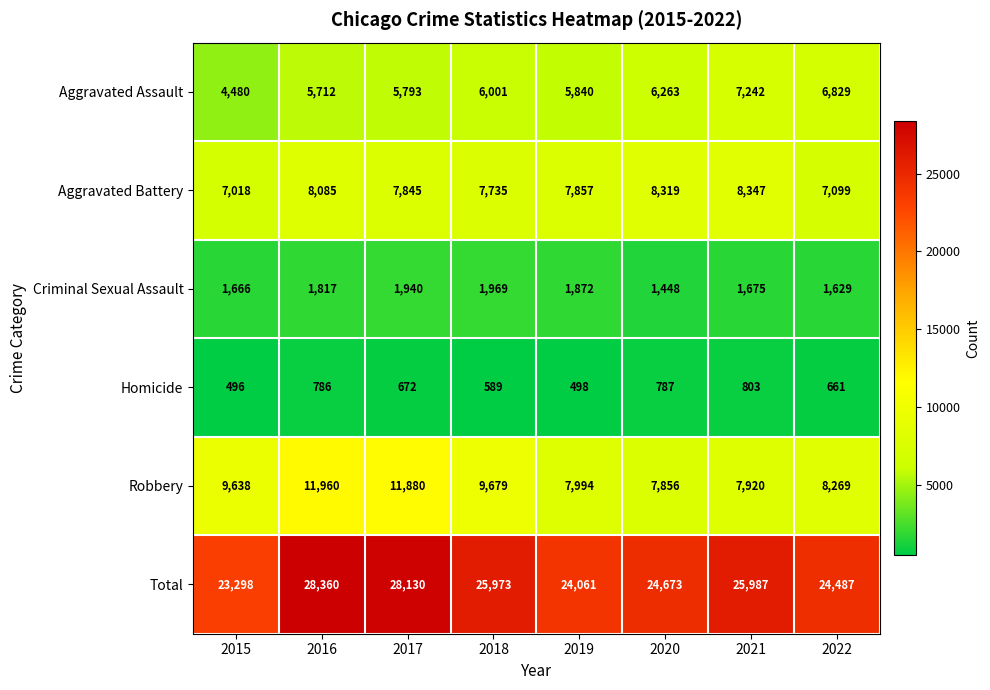

List the series in order of their peak value, lowest first.

Homicide, Criminal Sexual Assault, Aggravated Assault, Aggravated Battery, Robbery, Total